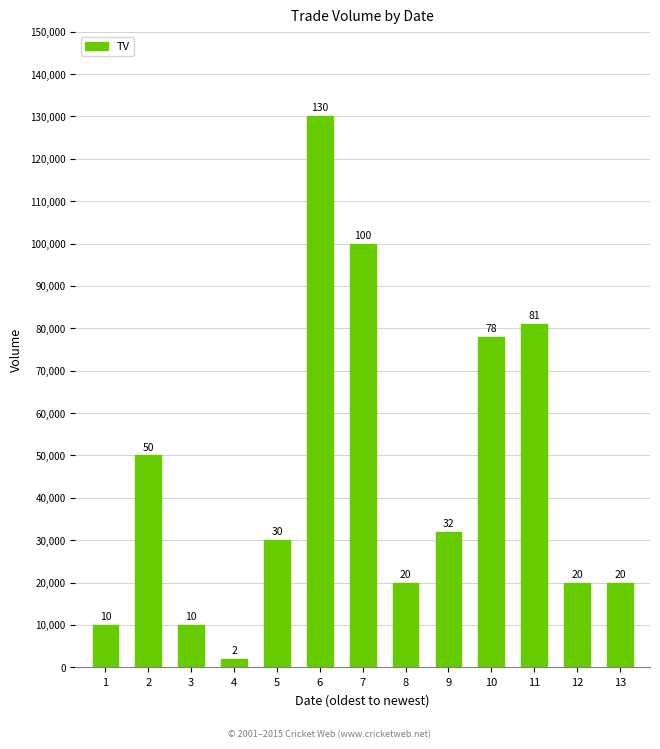

What is the smallest value displayed?

2000